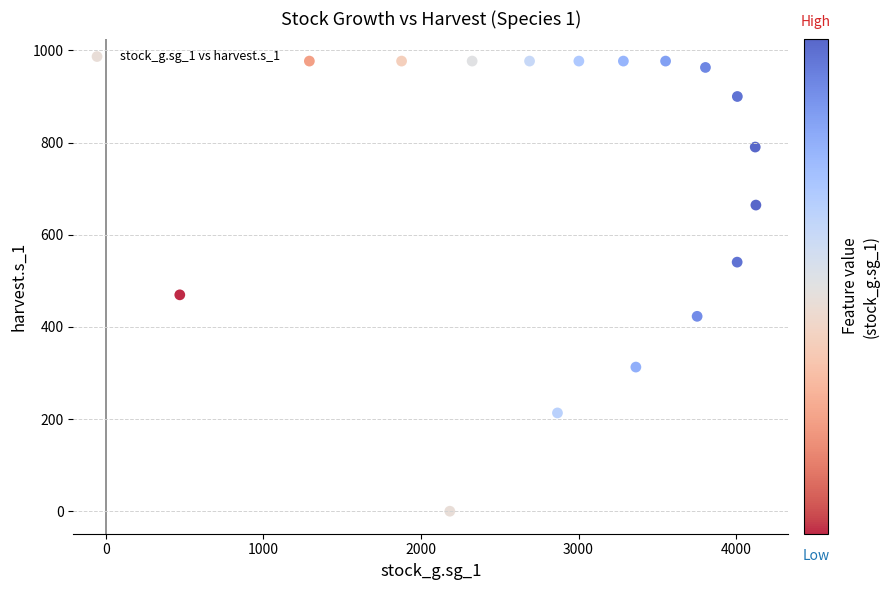

What Y value in the scatter plot is closest to 488?

469.6